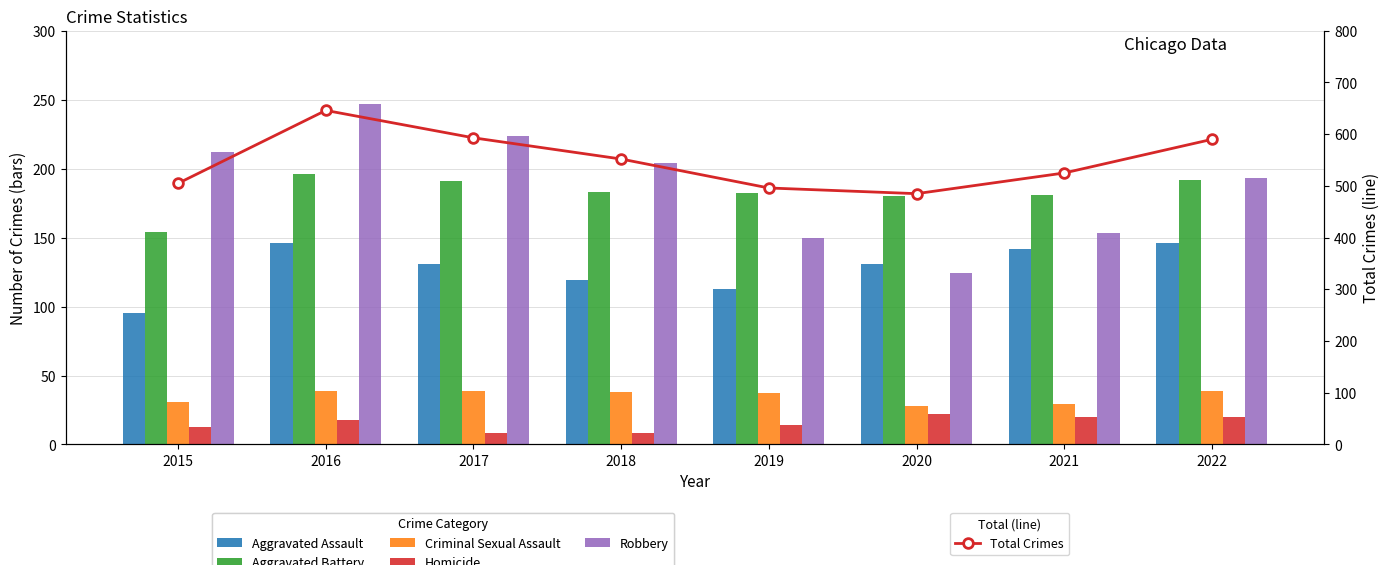

How many values in the Robbery series exceed 204?

3